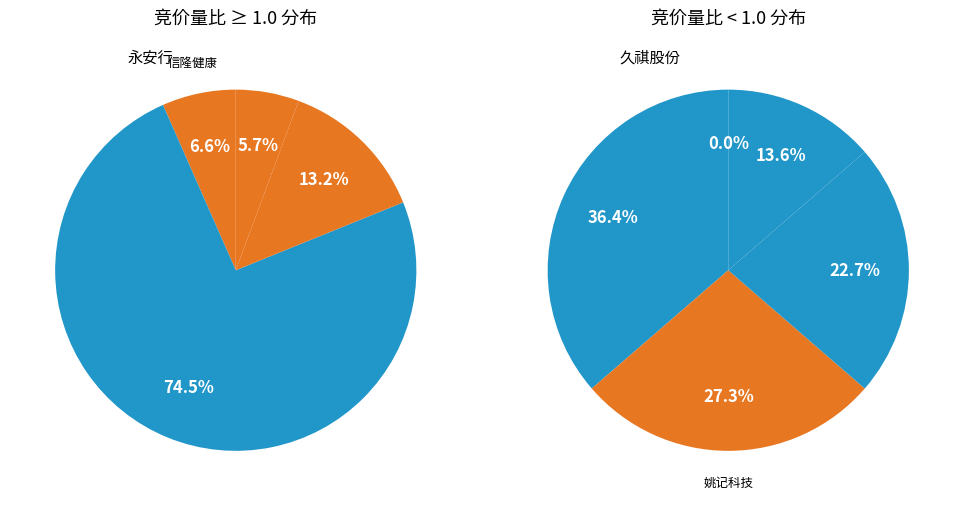

Rank the categories by value from highest to lowest.

永安行, 爱玛科技, 信隆健康, 上海凤凰, 新日股份, 姚记科技, 八方股份, 中路股份, 久祺股份